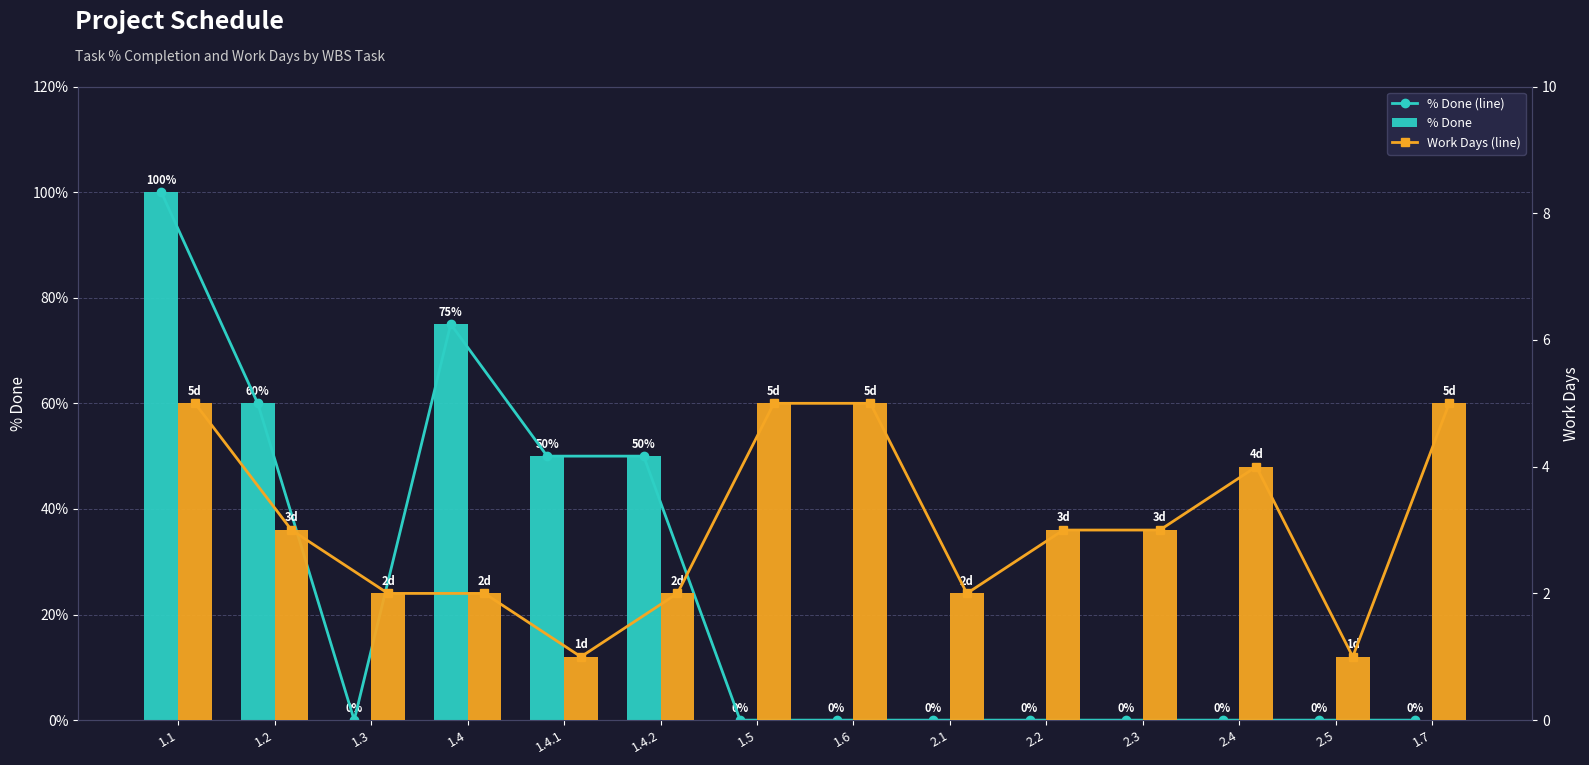

What is the spread (max minus min) of values at 2.3?

3